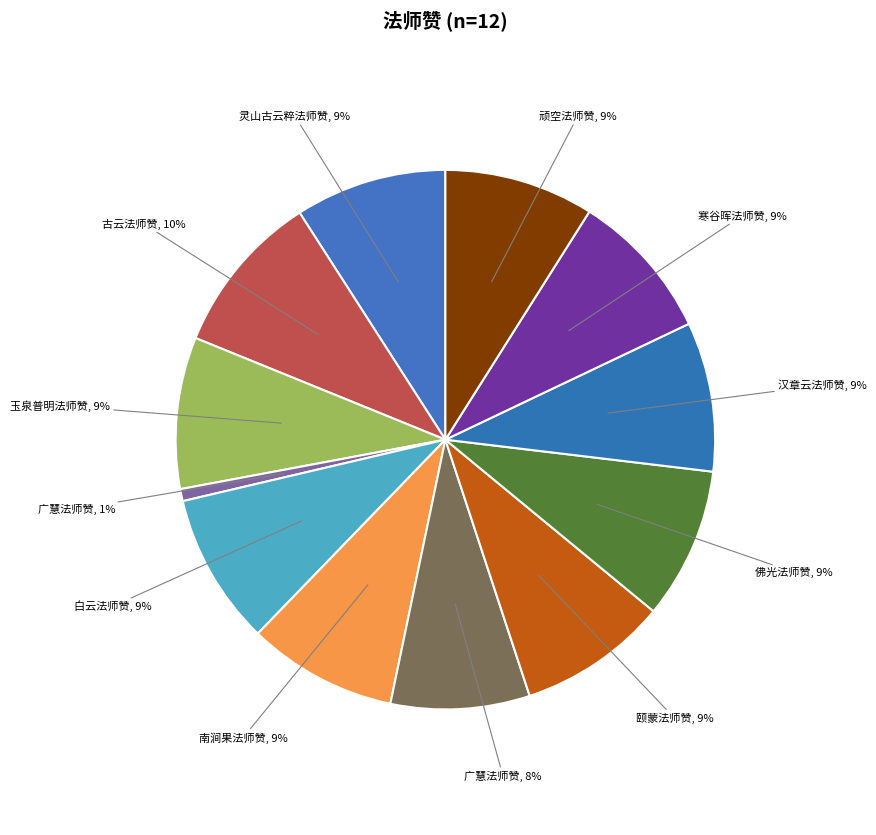

To the nearest percent, what is the difference between the largest and smallest slice percentages?

9%